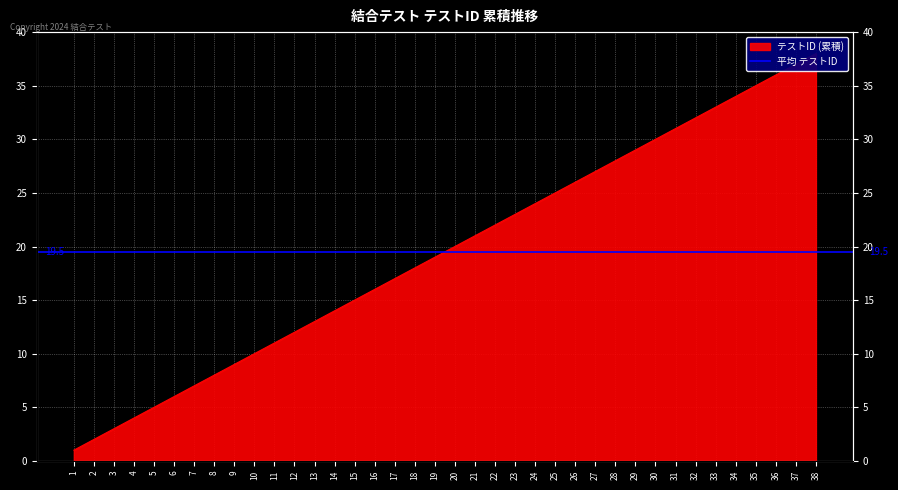

What is the minimum value shown in the chart?

1